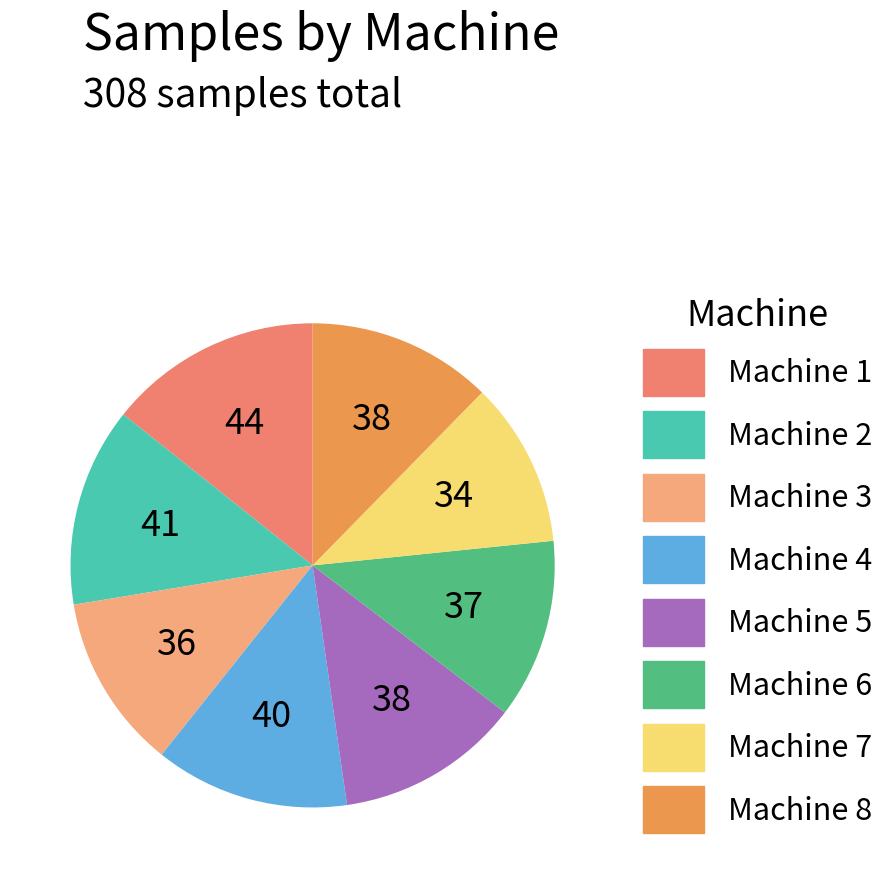

Approximately how many times larger is the value at Machine 1 compared to Machine 3?

1.2